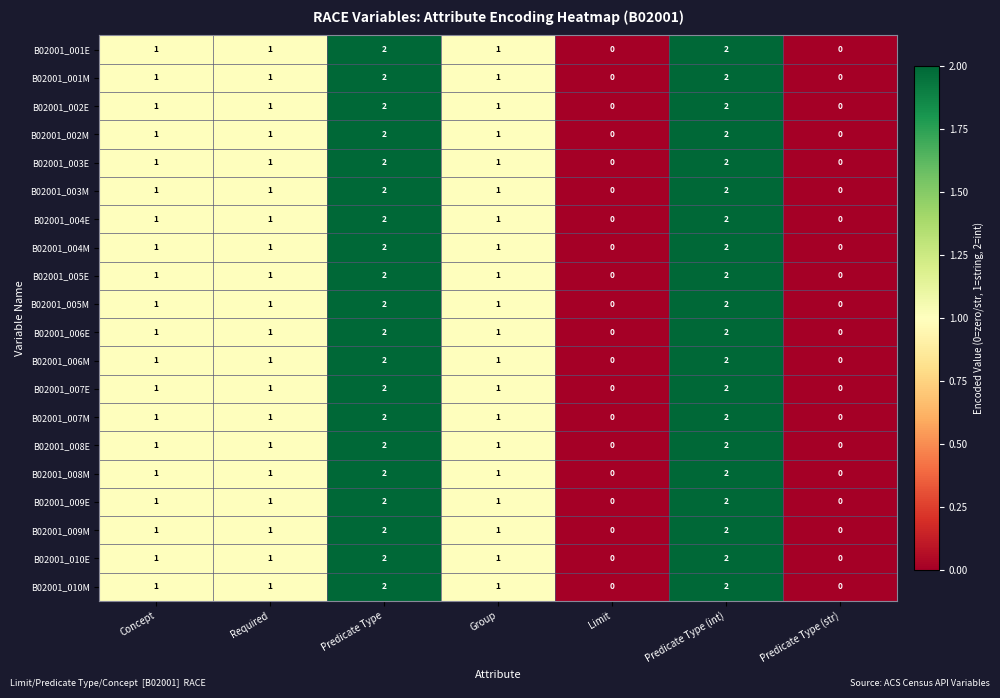

True or false: B02001_003M has a value of 1 at Required.

True